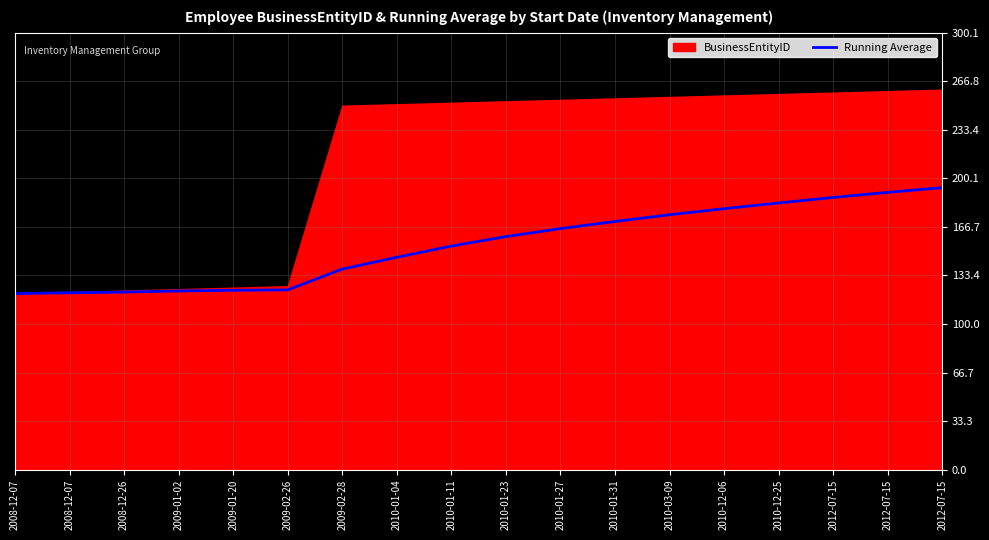

Is it true that the value at 2012-07-15 is 193.7?

True